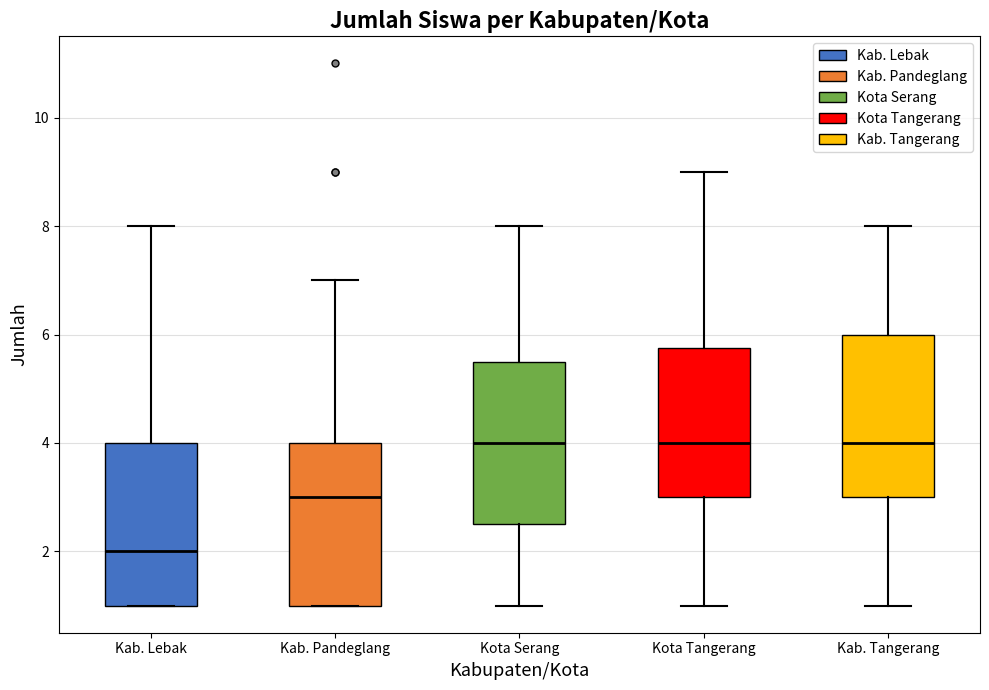

Where is the lower edge of the box for Kota Serang on the y-axis? The values are not printed on the chart, so give them approximately, as read against the axis.

2.6